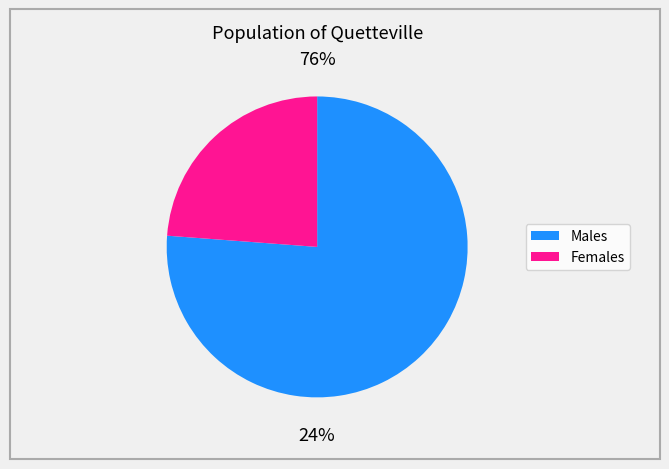

True or false: 1 accounts for 100% of the total.

True